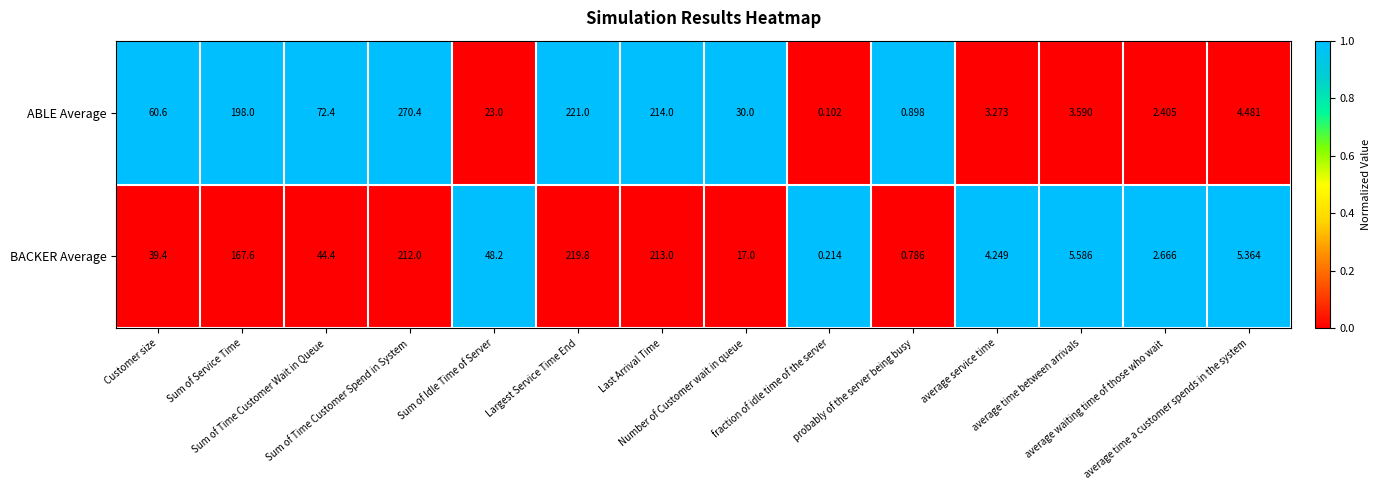

Which series has the largest range (max minus min)?

ABLE Average